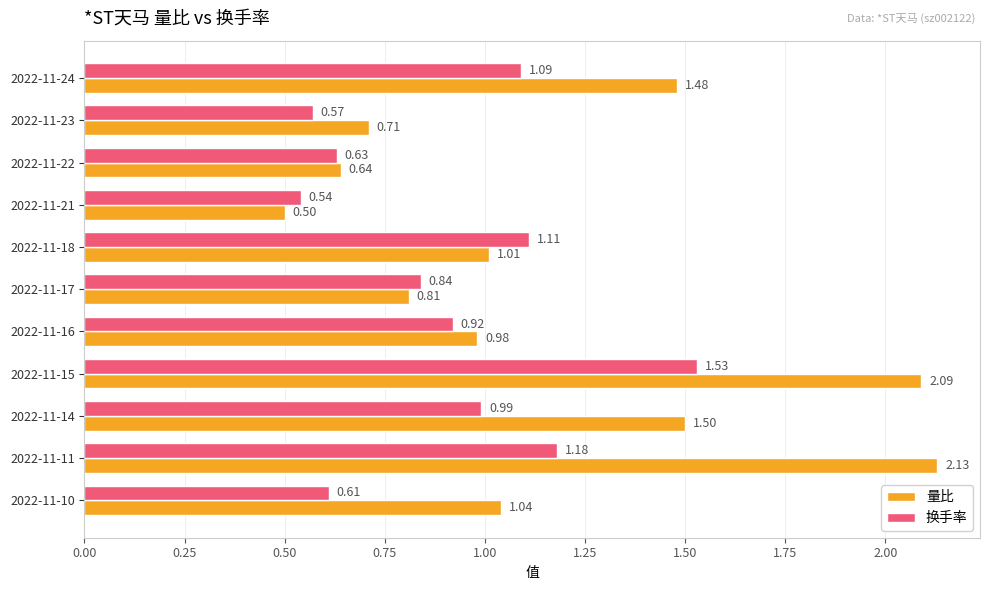

Which series has the largest total across all categories?

量比